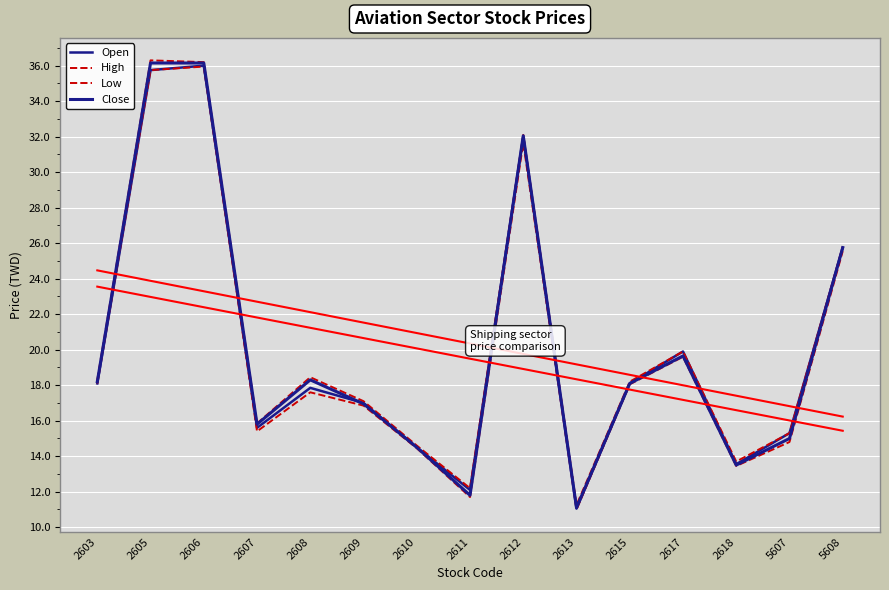

True or false: High and Open cross at least once.

False